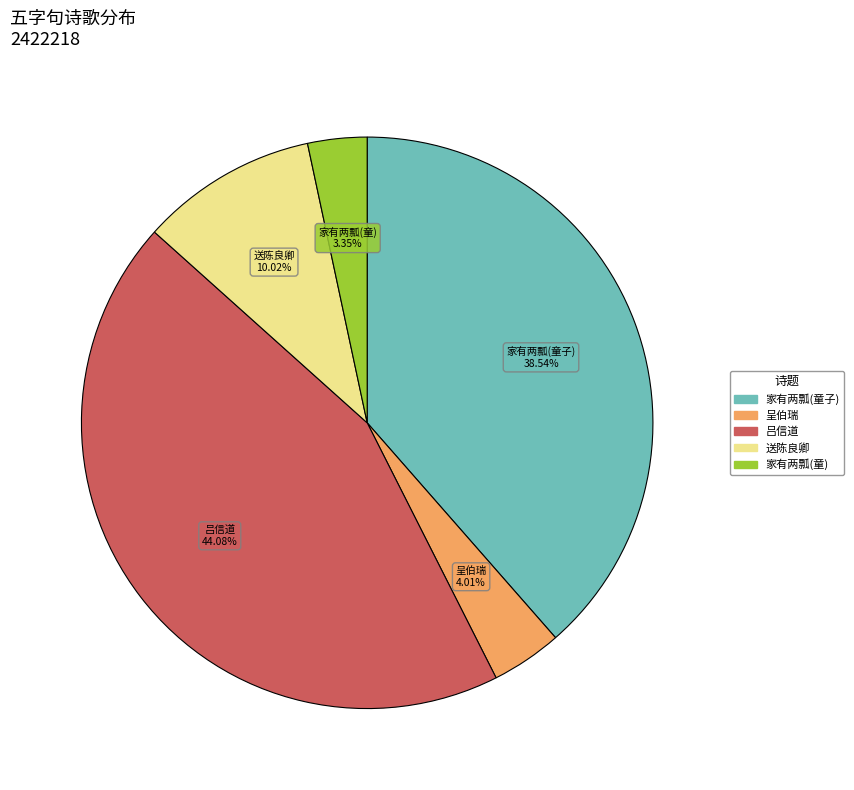

Does any single category account for the majority?

No